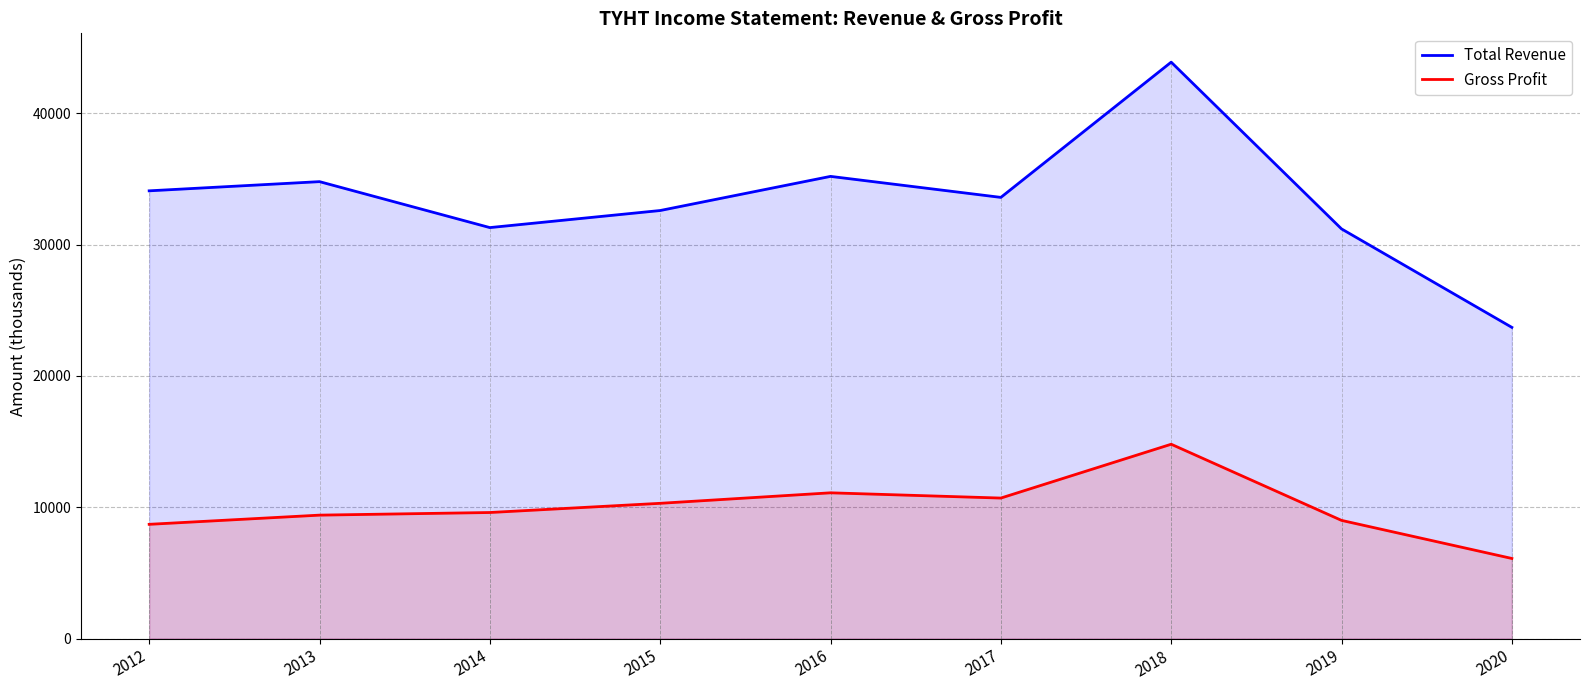

Reading left to right, transcribe all the data shown in this chart.

Total Revenue: 2012=34100	2013=34800	2014=31300	2015=32600	2016=35200	2017=33600	2018=43900	2019=31200	2020=23700
Gross Profit: 2012=8700	2013=9400	2014=9600	2015=10300	2016=11100	2017=10700	2018=14800	2019=9000	2020=6100